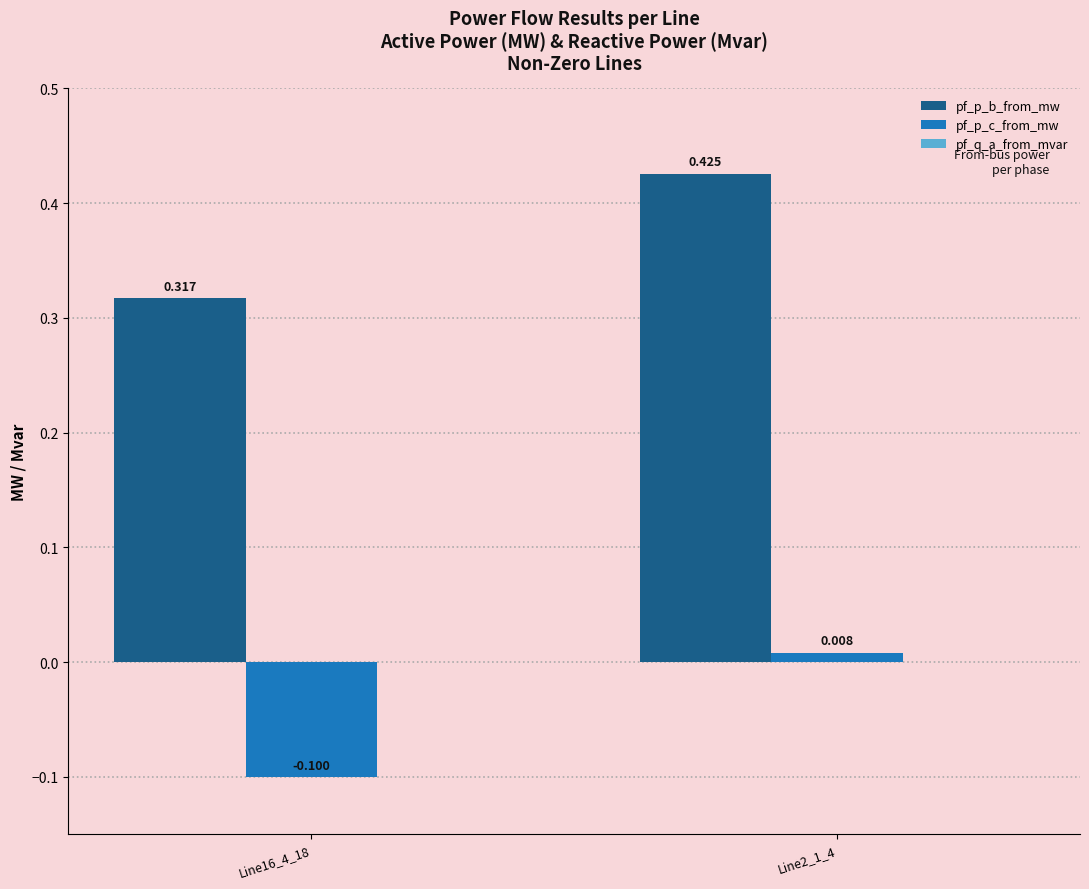

Rank the series at Line2_1_4 from lowest to highest value.

pf_p_c_from_mw, pf_p_b_from_mw